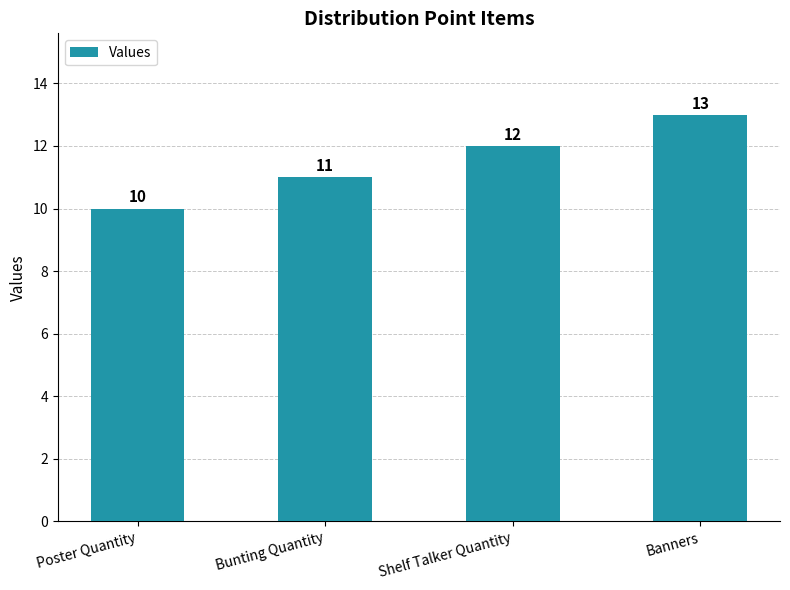

List the labels in order of value, smallest first.

Poster Quantity, Bunting Quantity, Shelf Talker Quantity, Banners